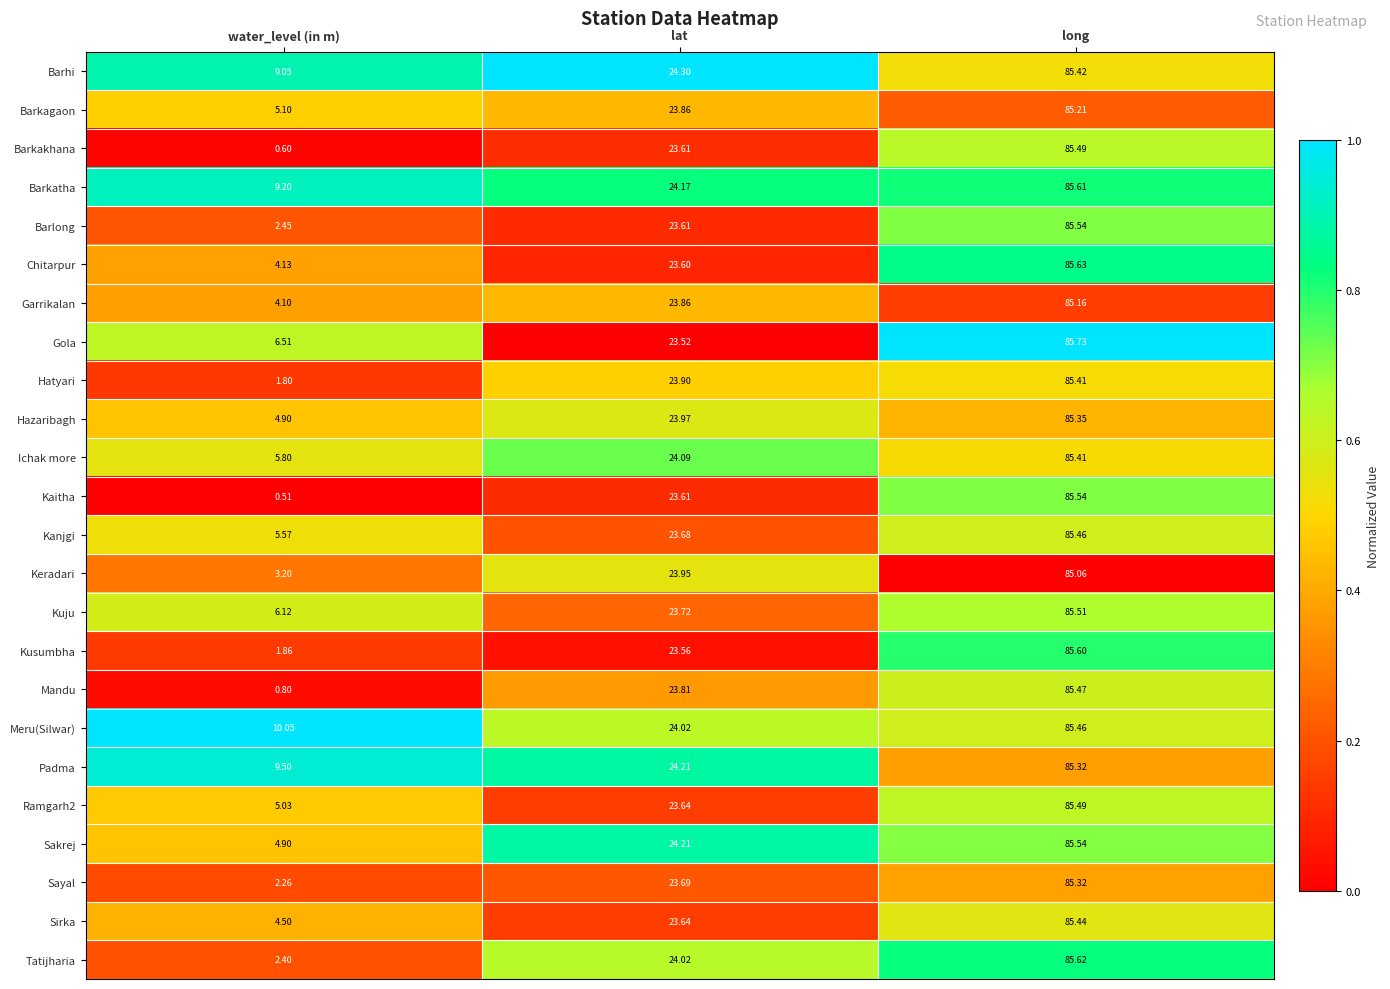

Which series has the largest total across all categories?

Meru(Silwar)